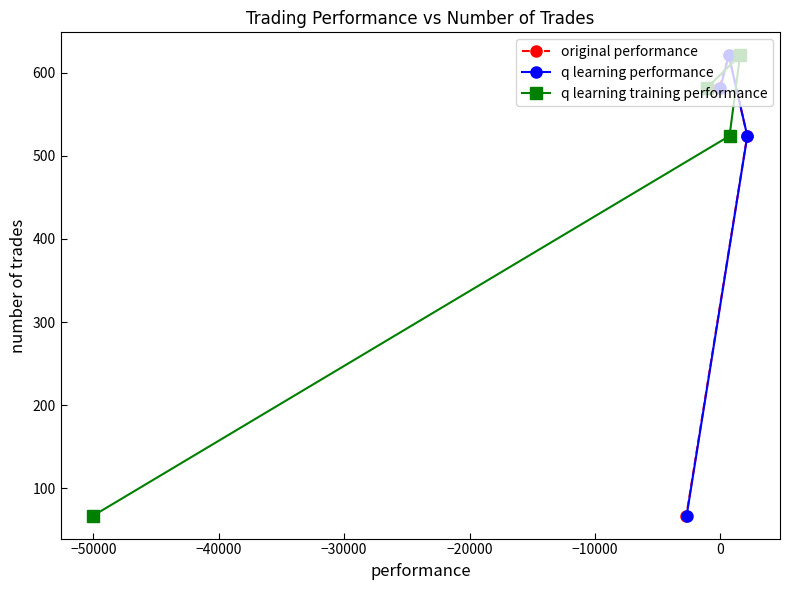

What are all the series names shown in the legend?

original performance, q learning performance, q learning training performance